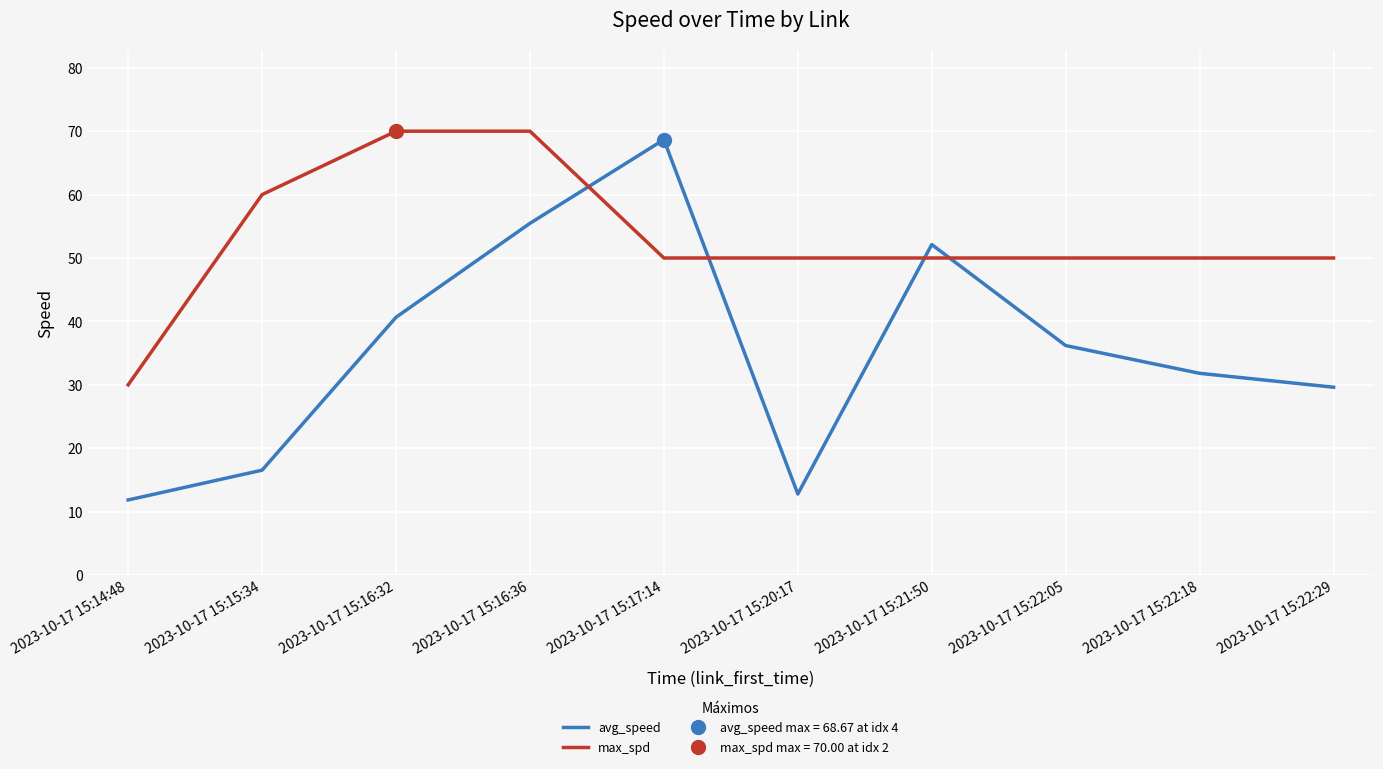

What is the spread (max minus min) of values at 2023-10-17 15:17:14?

18.7